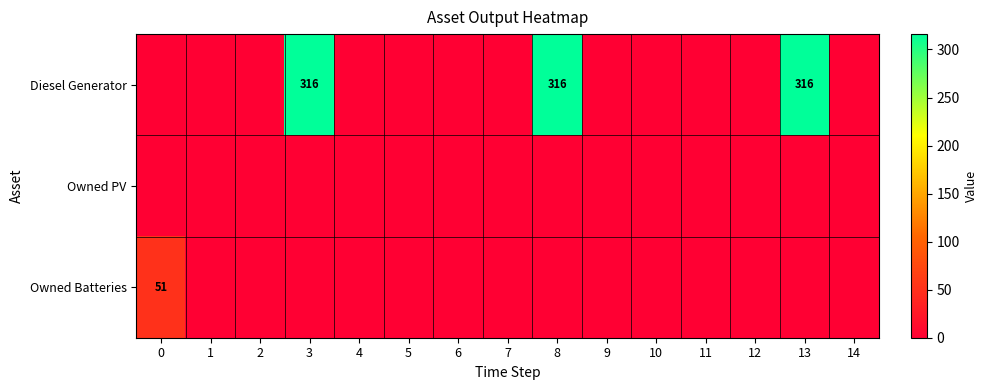

Which series has the widest spread of values?

Diesel Generator